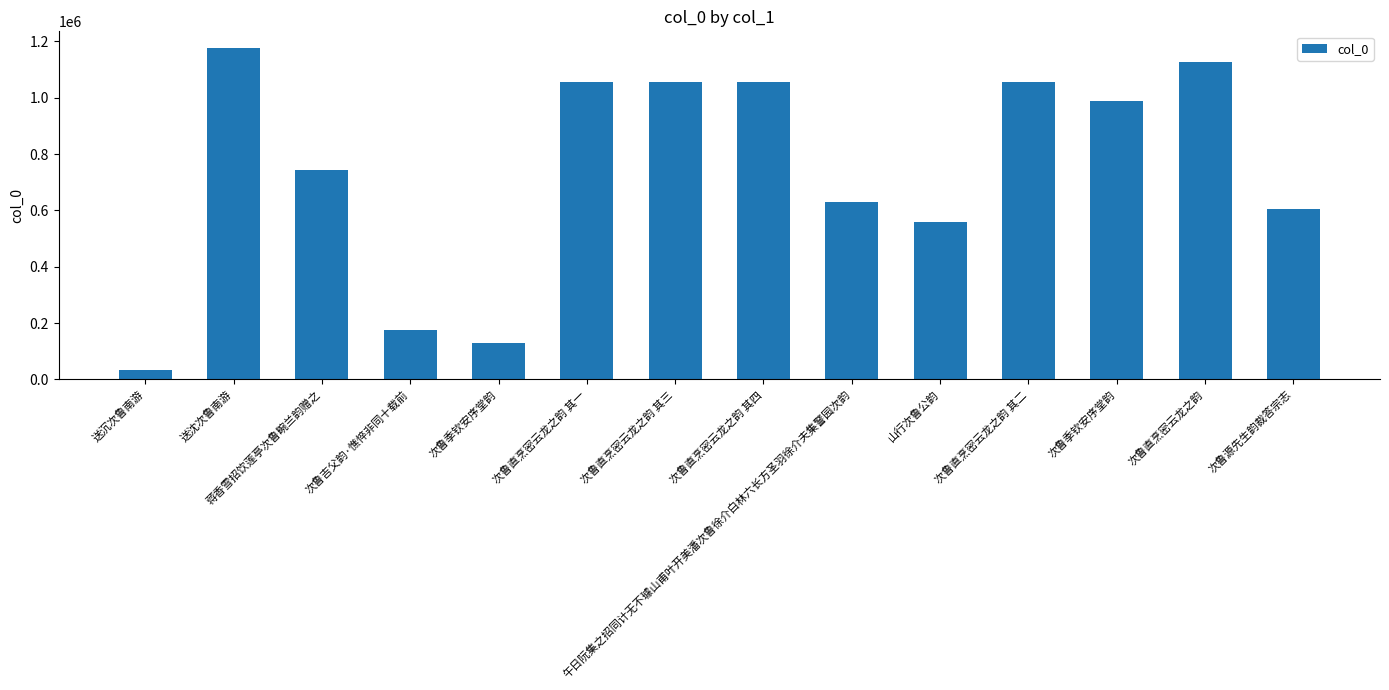

How many bars are there in total?

14